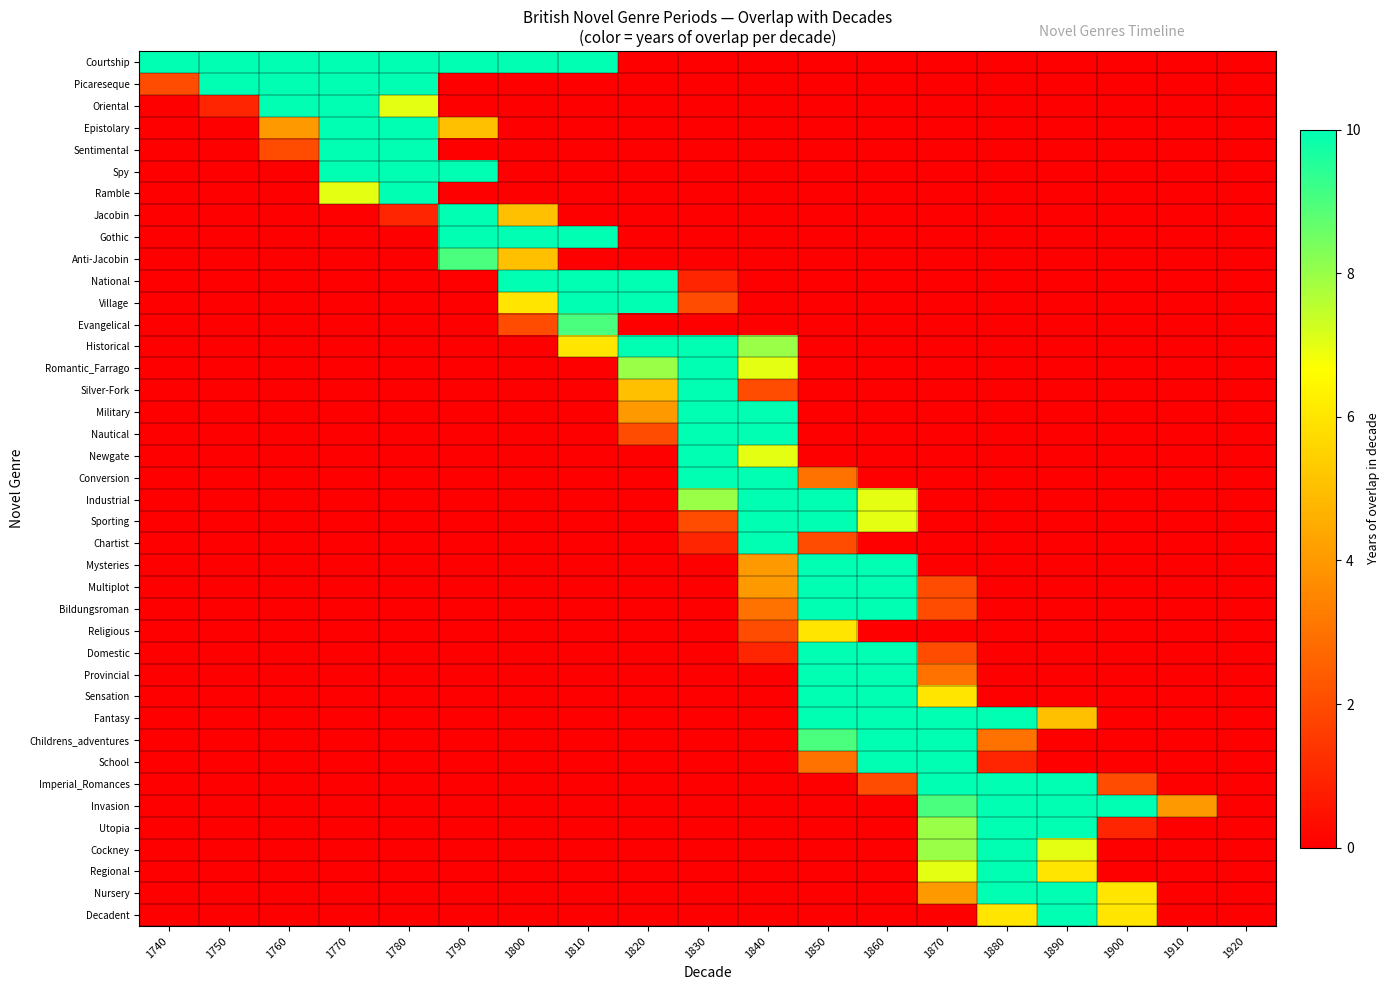

How many categories are shown in the chart?

19